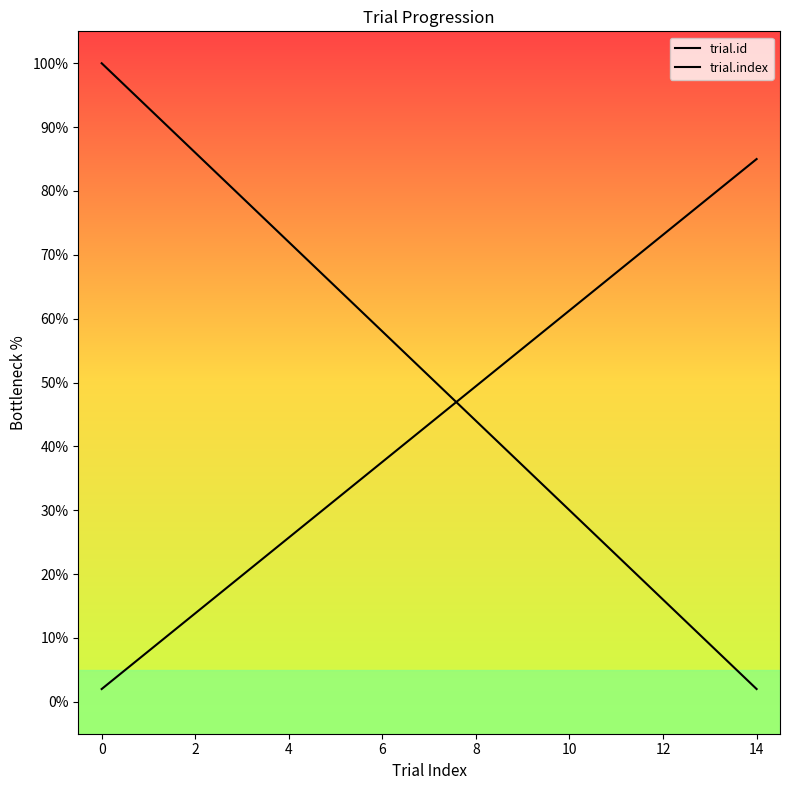

How many lines are shown in the chart?

2